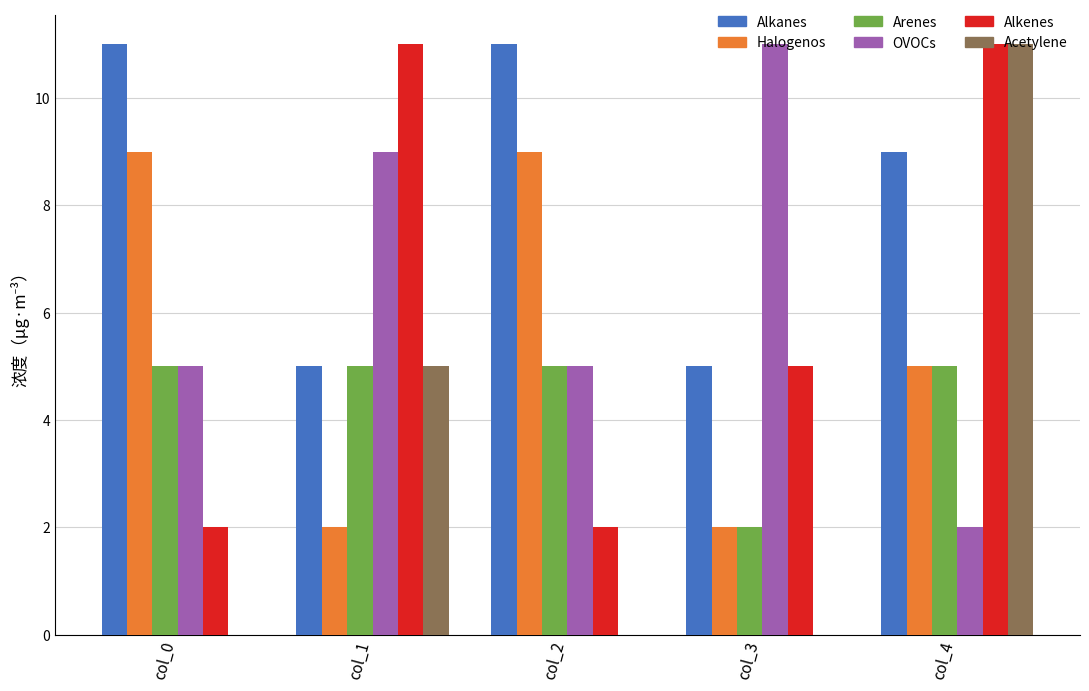

What is the sum of all Arenes values?

22